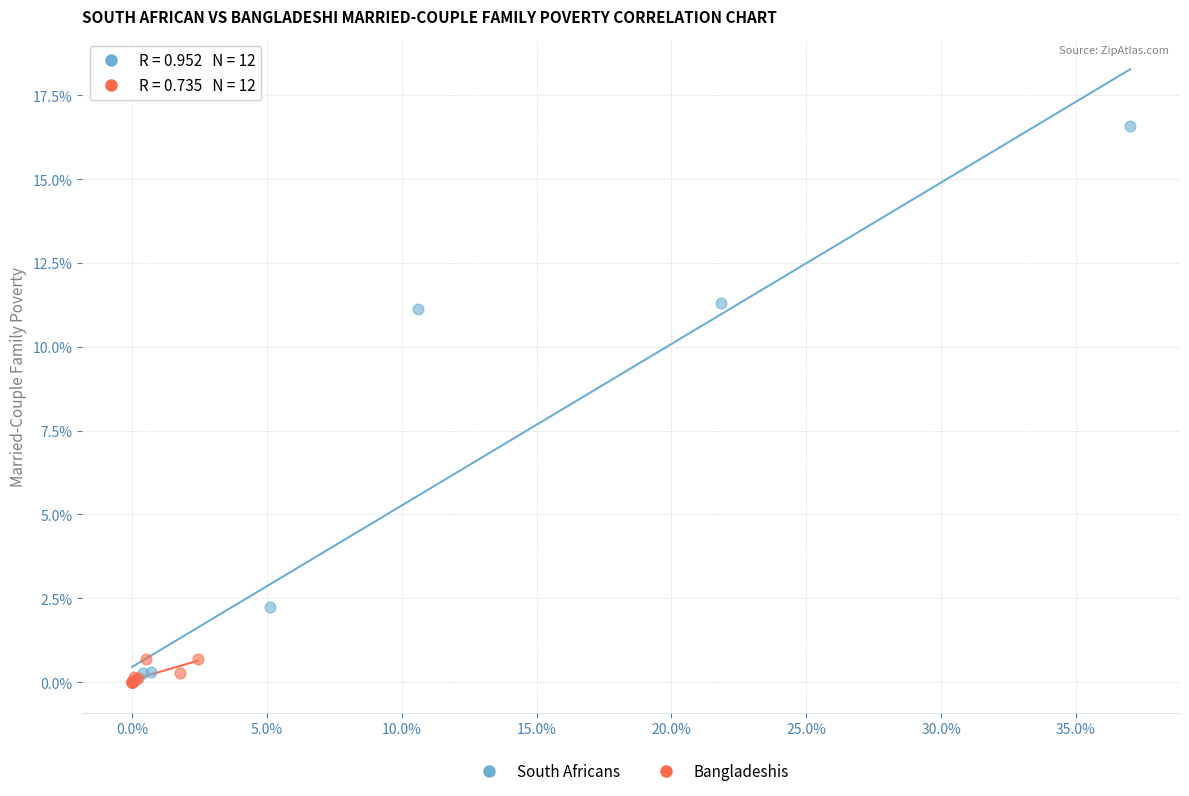

Which series has the widest spread of Y values?

South Africans